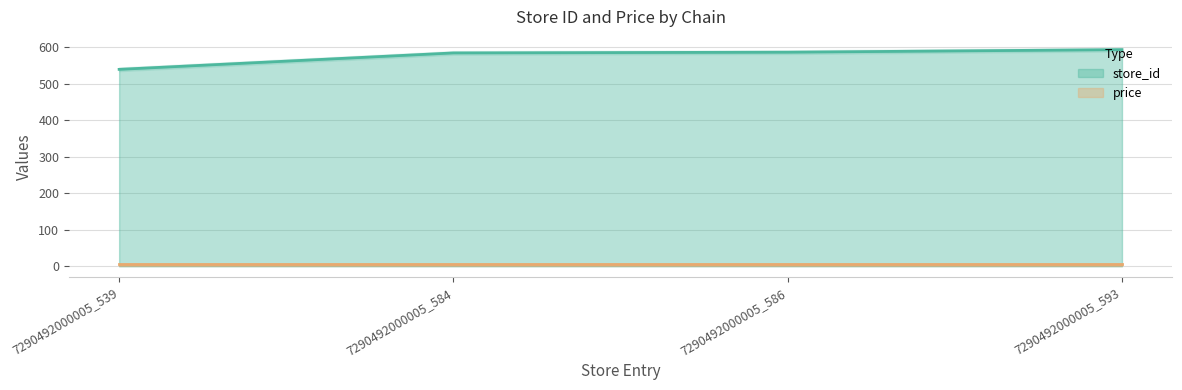

Reading left to right, extract all data points from this chart.

7290492000005_539=539	7290492000005_584=584	7290492000005_586=586	7290492000005_593=593